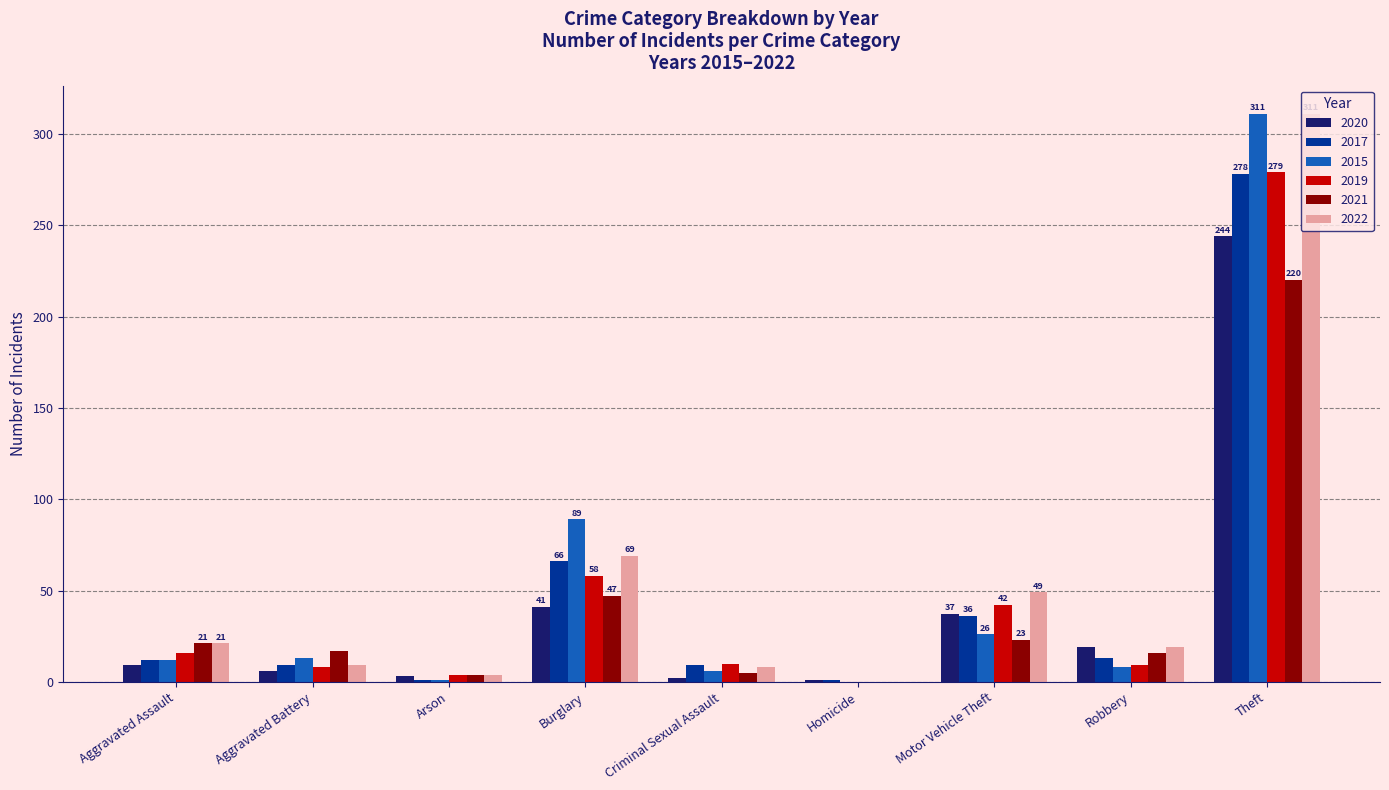

At which category is the sum across all series the highest?

Theft